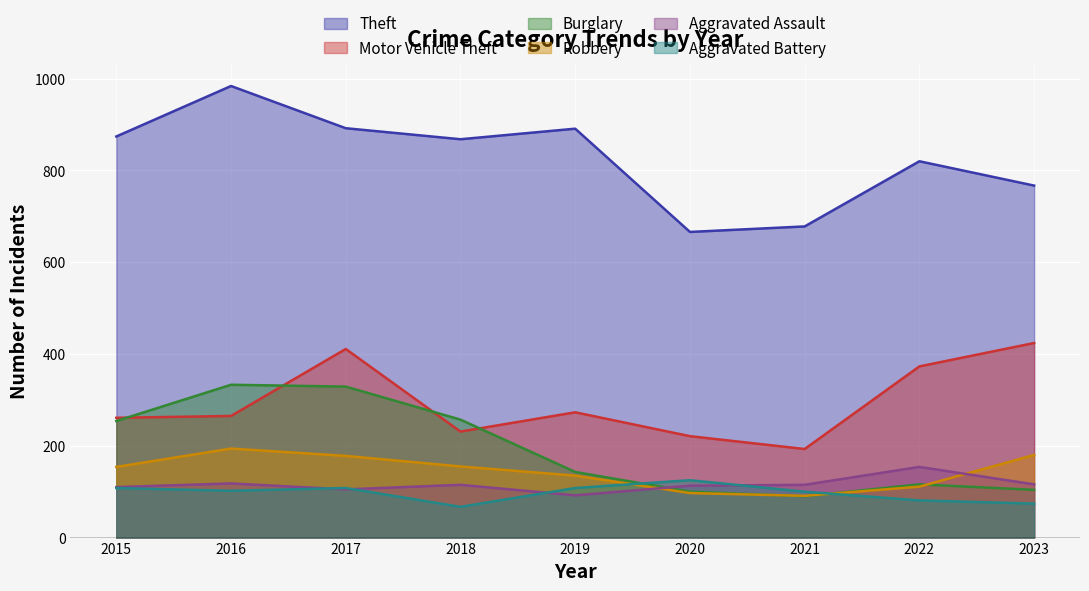

Which label corresponds to the largest value in the chart?

2016